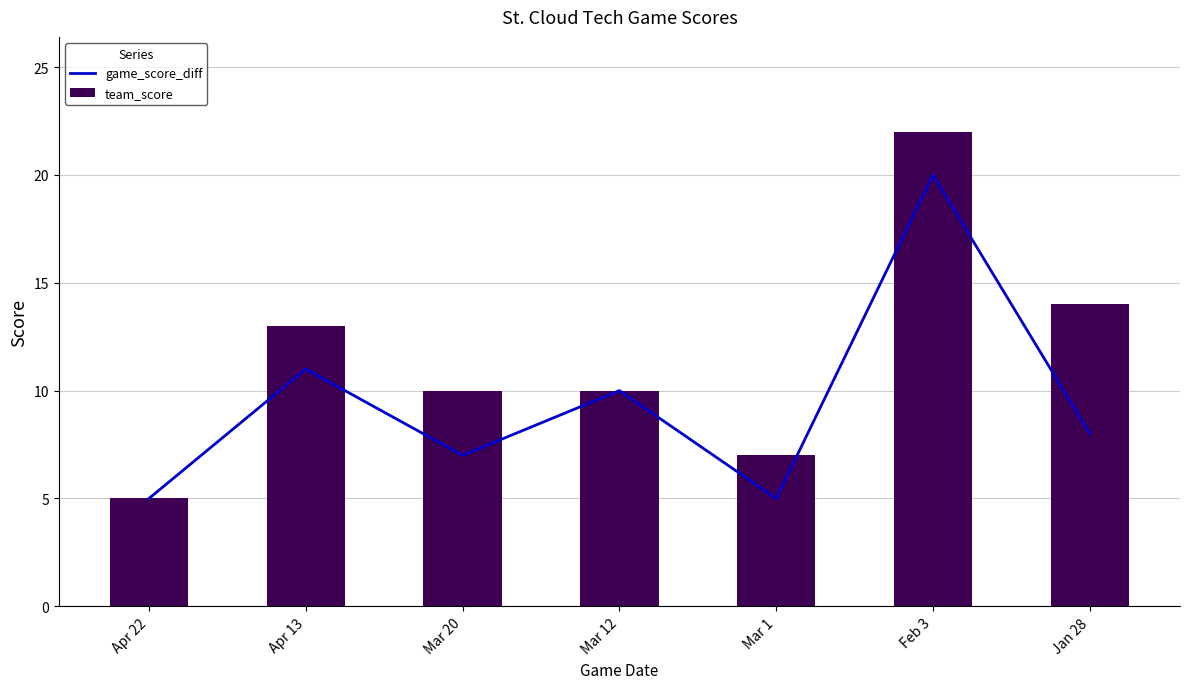

Which label corresponds to the largest value in the chart?

Feb 3